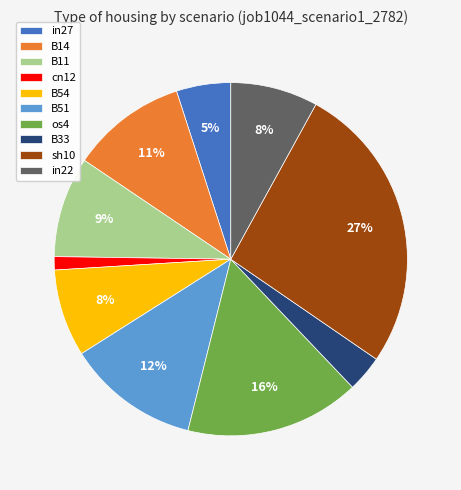

What percentage is the B51 slice, to the nearest percent?

12%